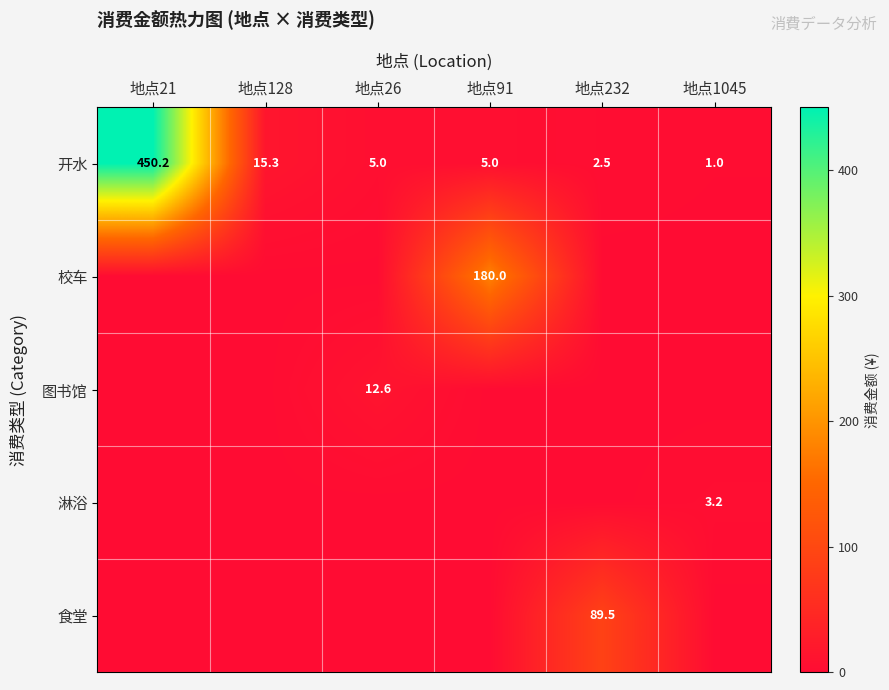

What is the sum of all 开水 values?

479.0